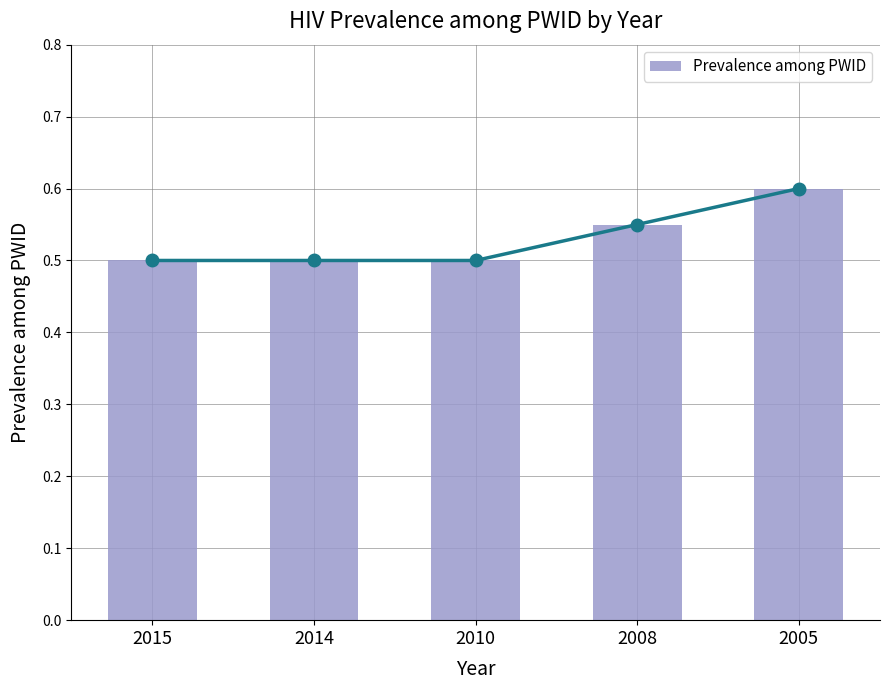

What is the value of the 4th bar from the left?

0.6